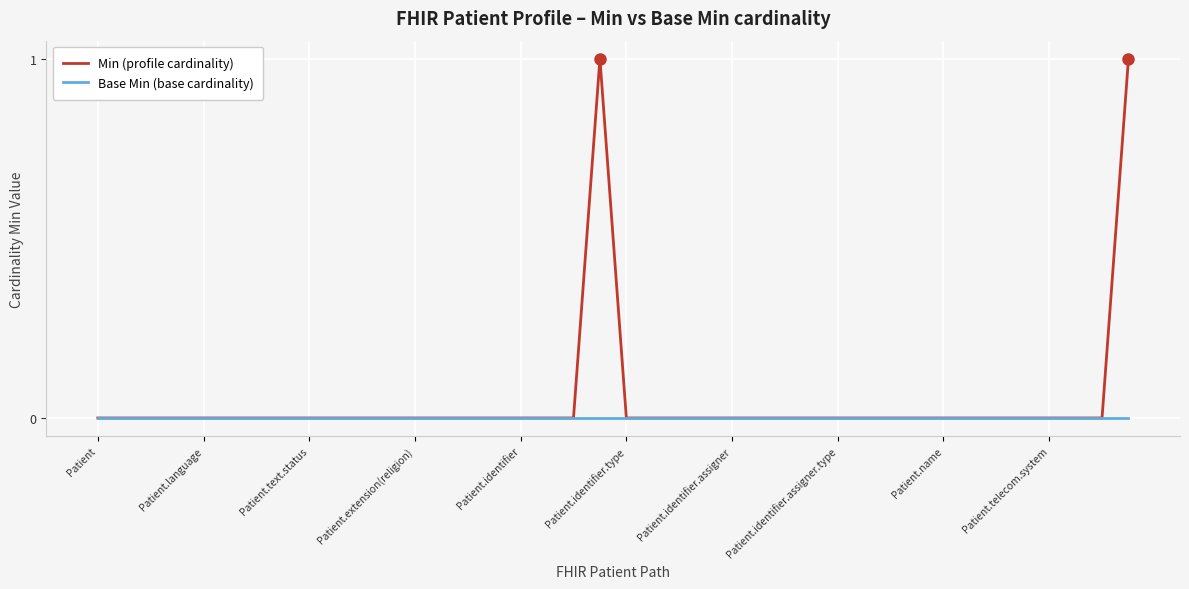

Which series has the largest total across all categories?

Min (profile cardinality)